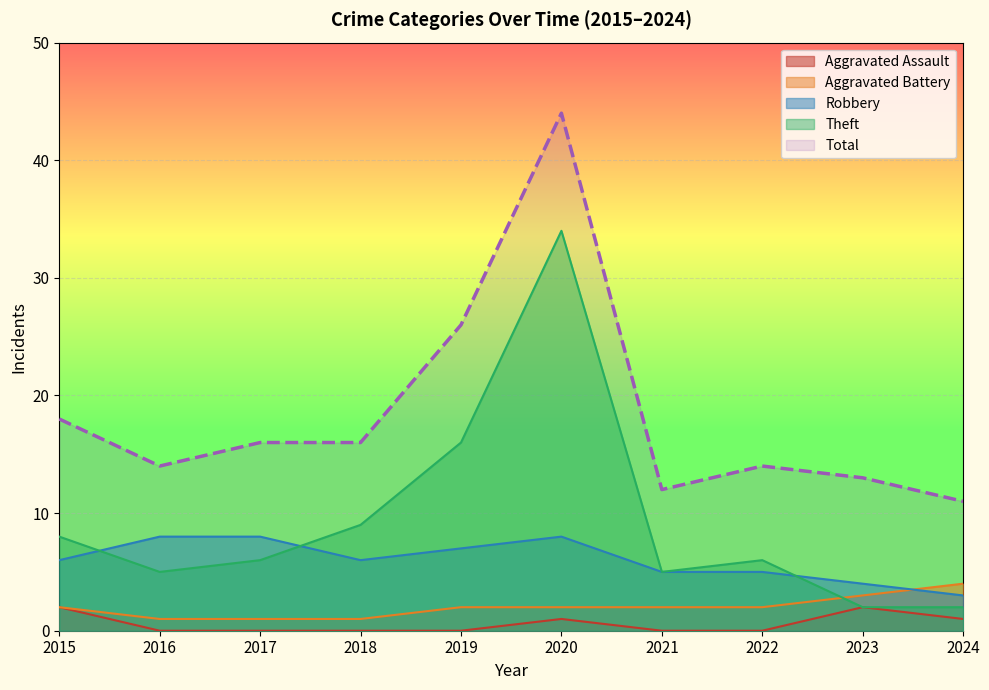

At which category does Theft reach its first local peak?

2020